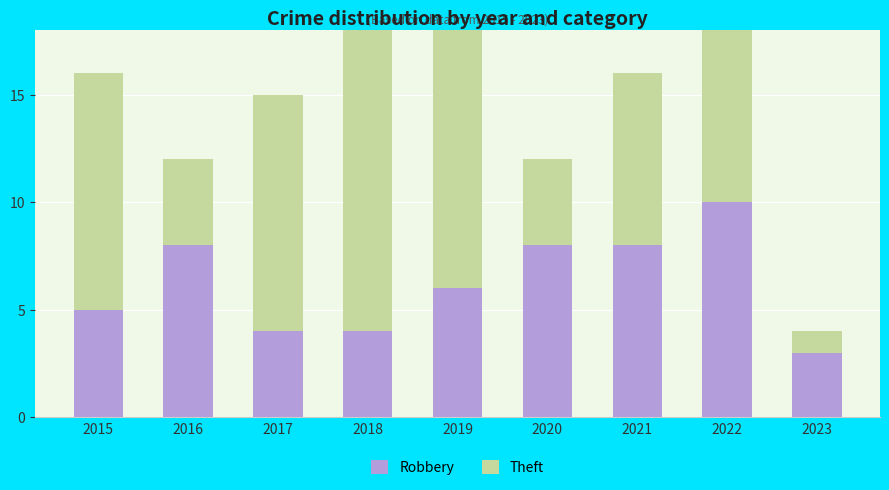

The Theft series shows 2 at 2020. True or false?

False